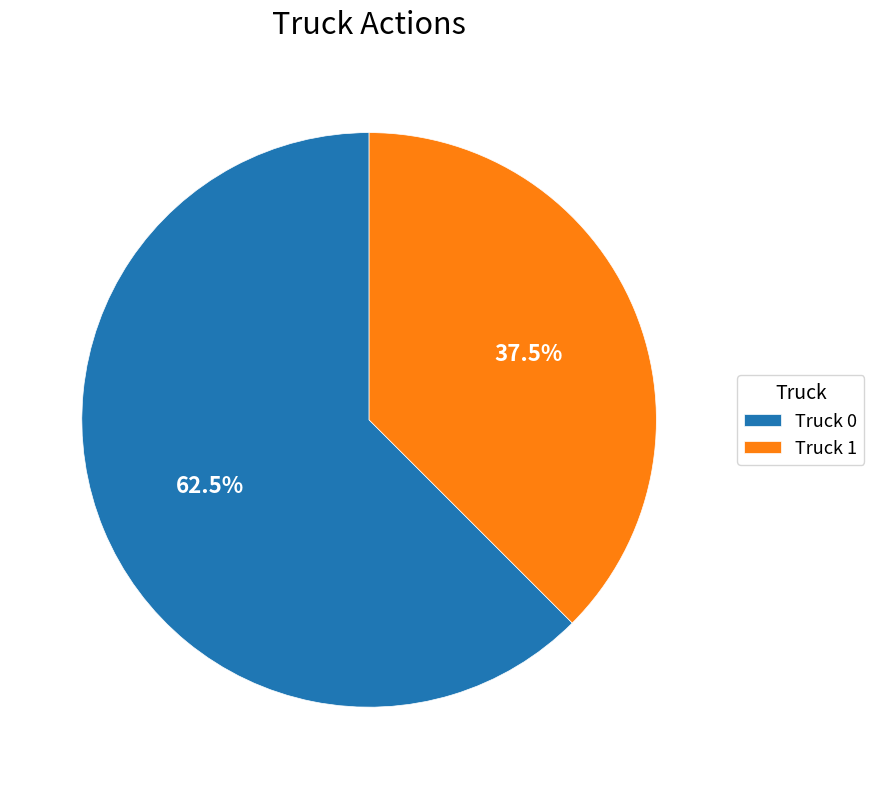

Count the number of slices in the pie.

2